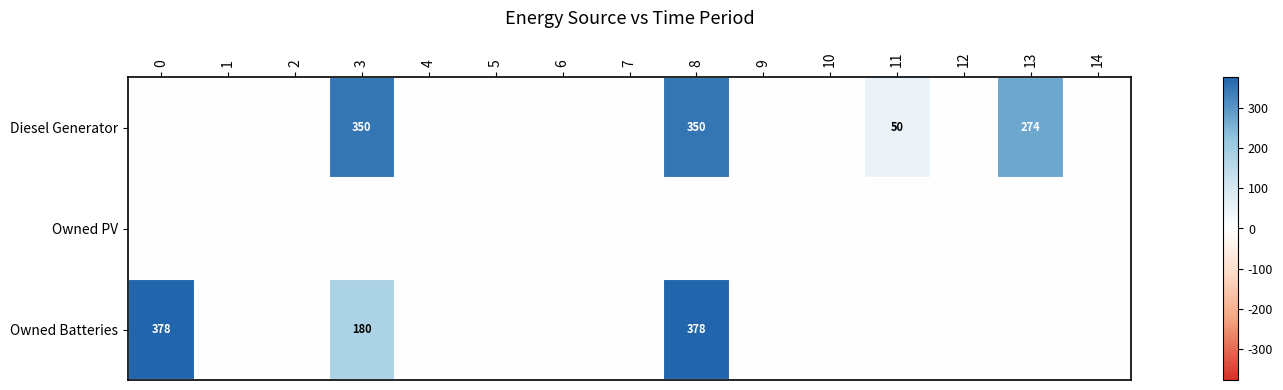

The value of Owned Batteries at 8 is 378. True or false?

True